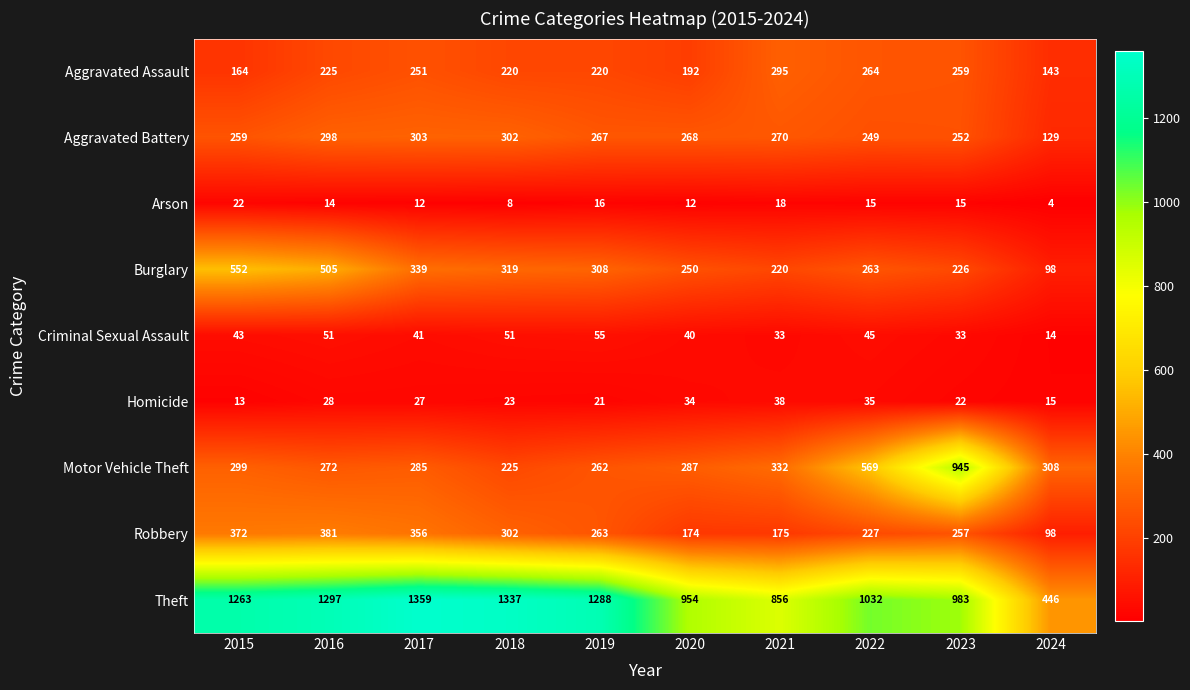

Which label corresponds to the smallest value in the chart?

2024